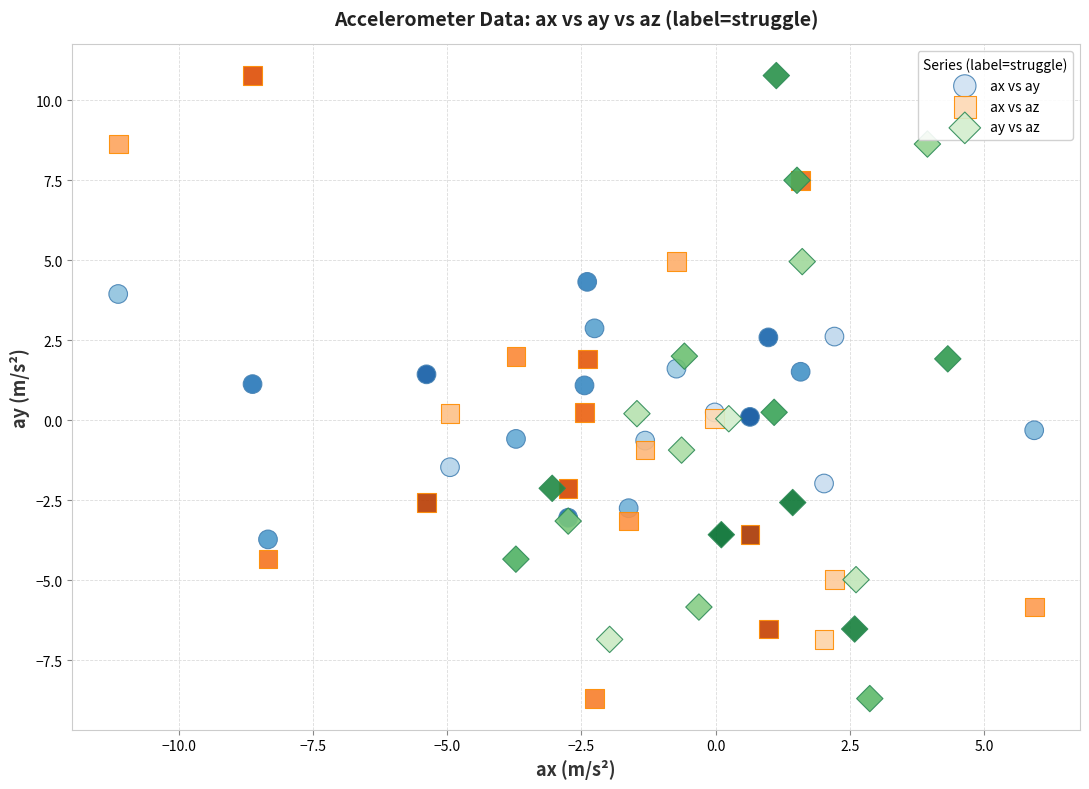

What are all the series names shown in the legend?

ax vs ay, ax vs az, ay vs az